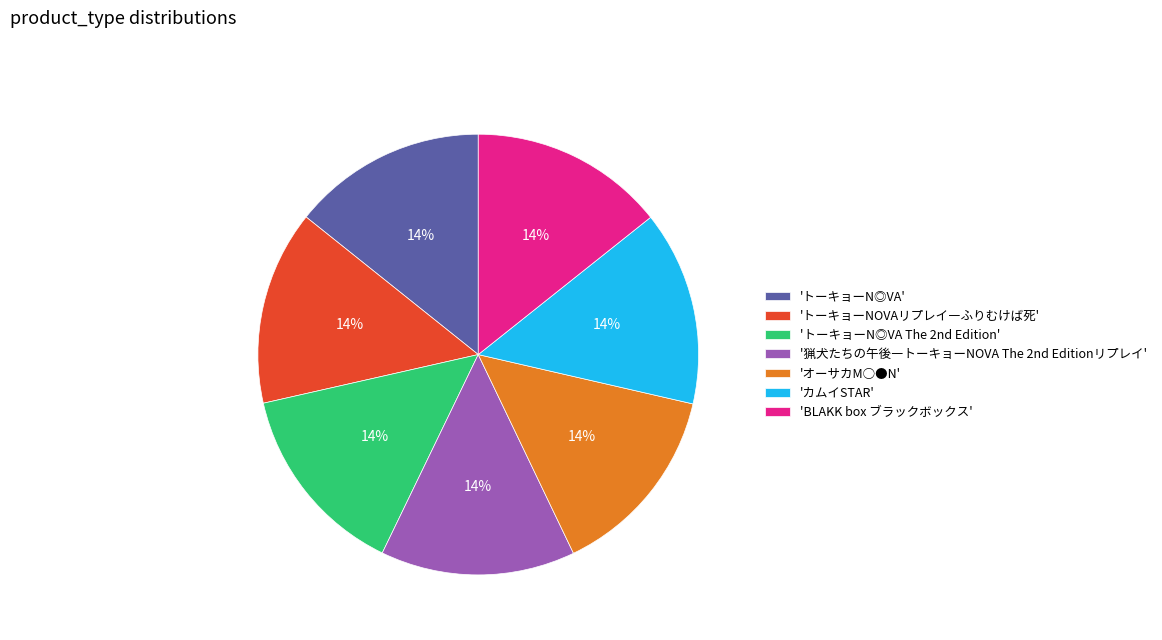

Is the sum of 'カムイSTAR' and 'BLAKK box ブラックボックス' greater than half?

No